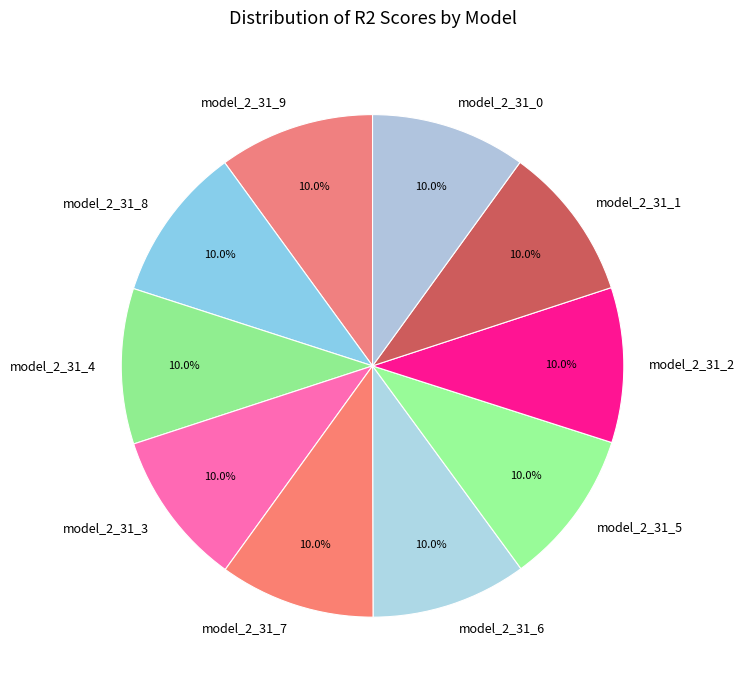

Is the sum of model_2_31_0 and model_2_31_8 greater than half?

No